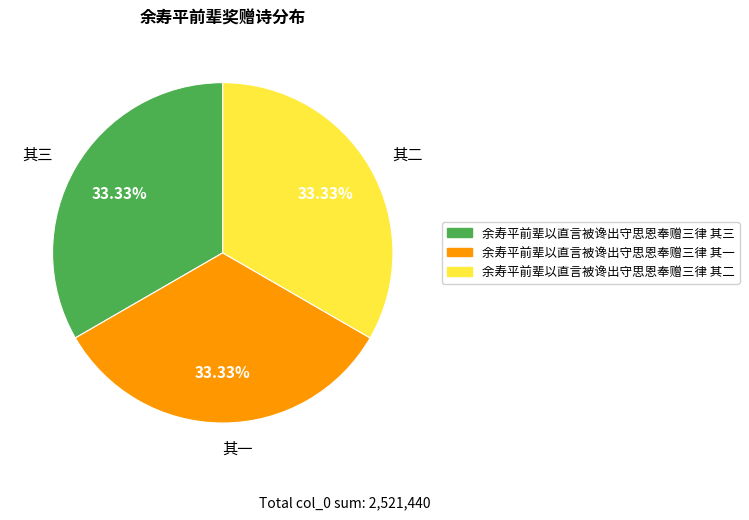

How many segments does this pie chart have?

3